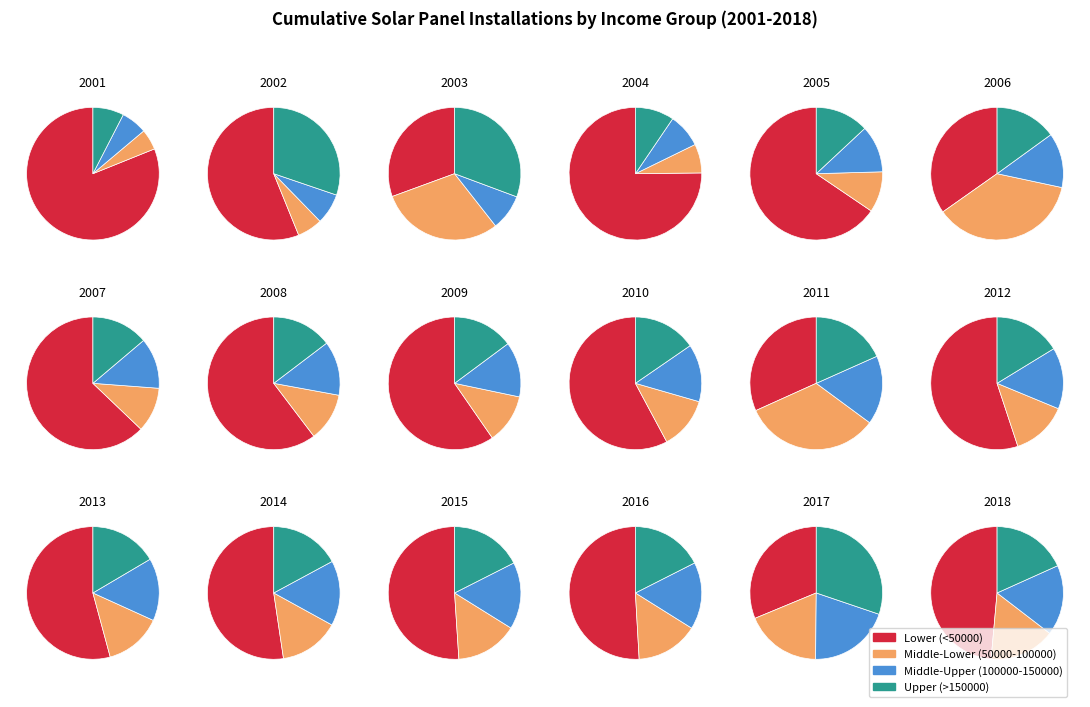

Does 0 represent more than half of the total?

No